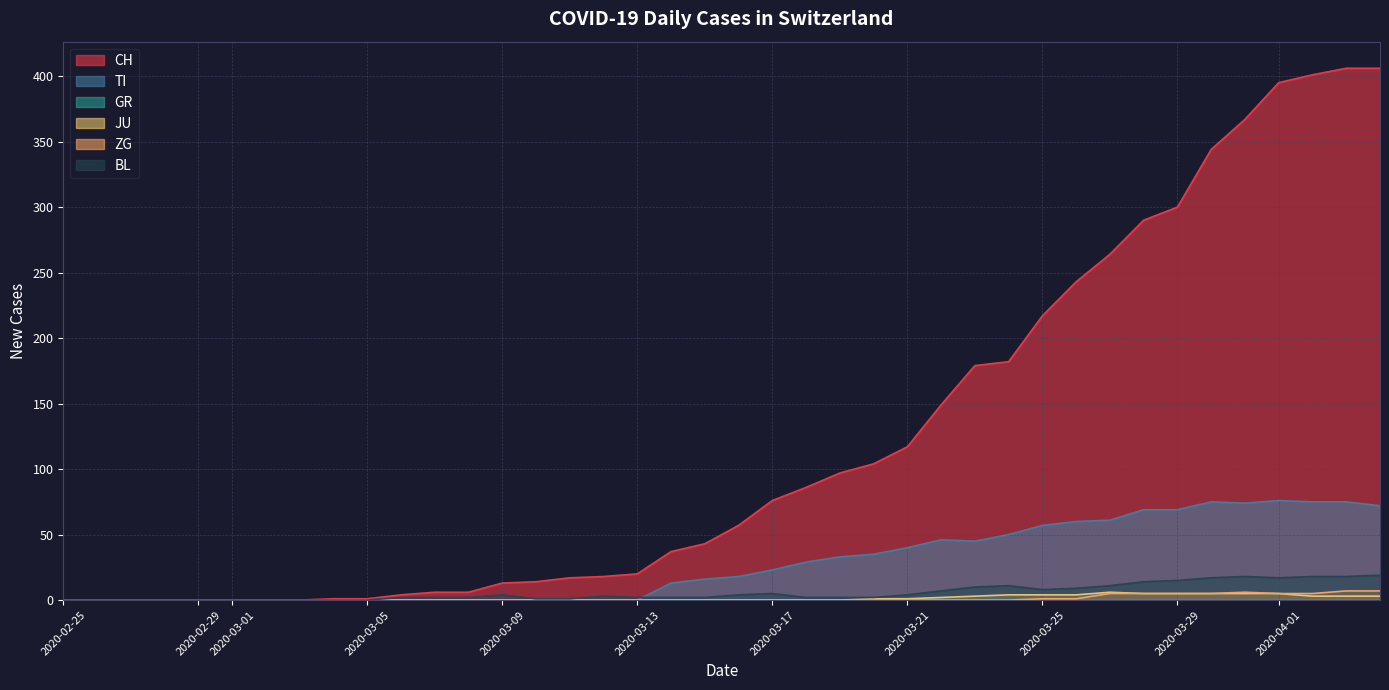

What is the value of the ZG point at the 32nd from the left?

5